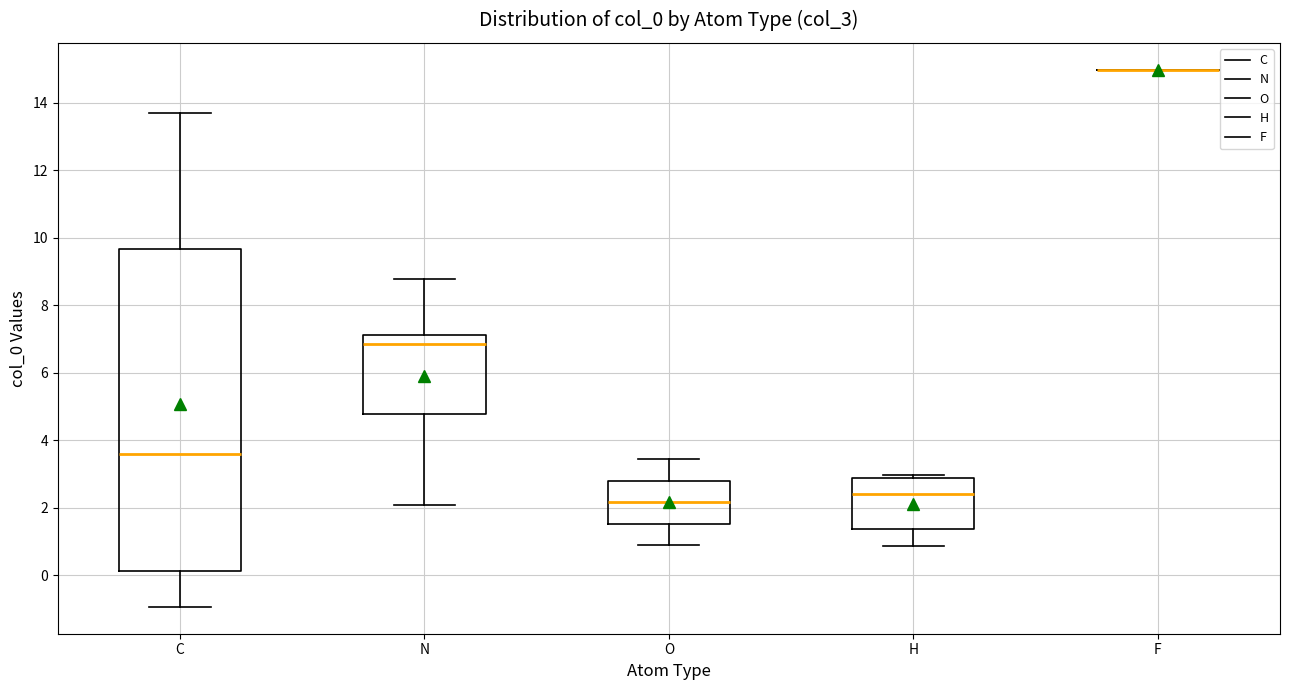

Where is the lower edge of the box for O on the y-axis? The values are not printed on the chart, so give them approximately, as read against the axis.

1.6